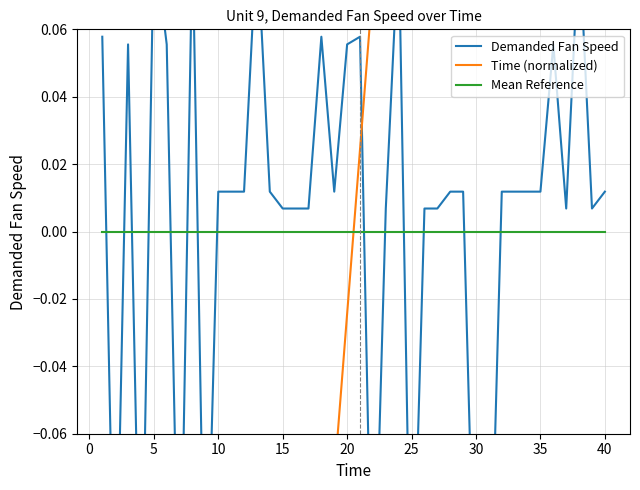

Which series ends up on top after the final intersection of Time (normalized) and Mean Reference?

Time (normalized)